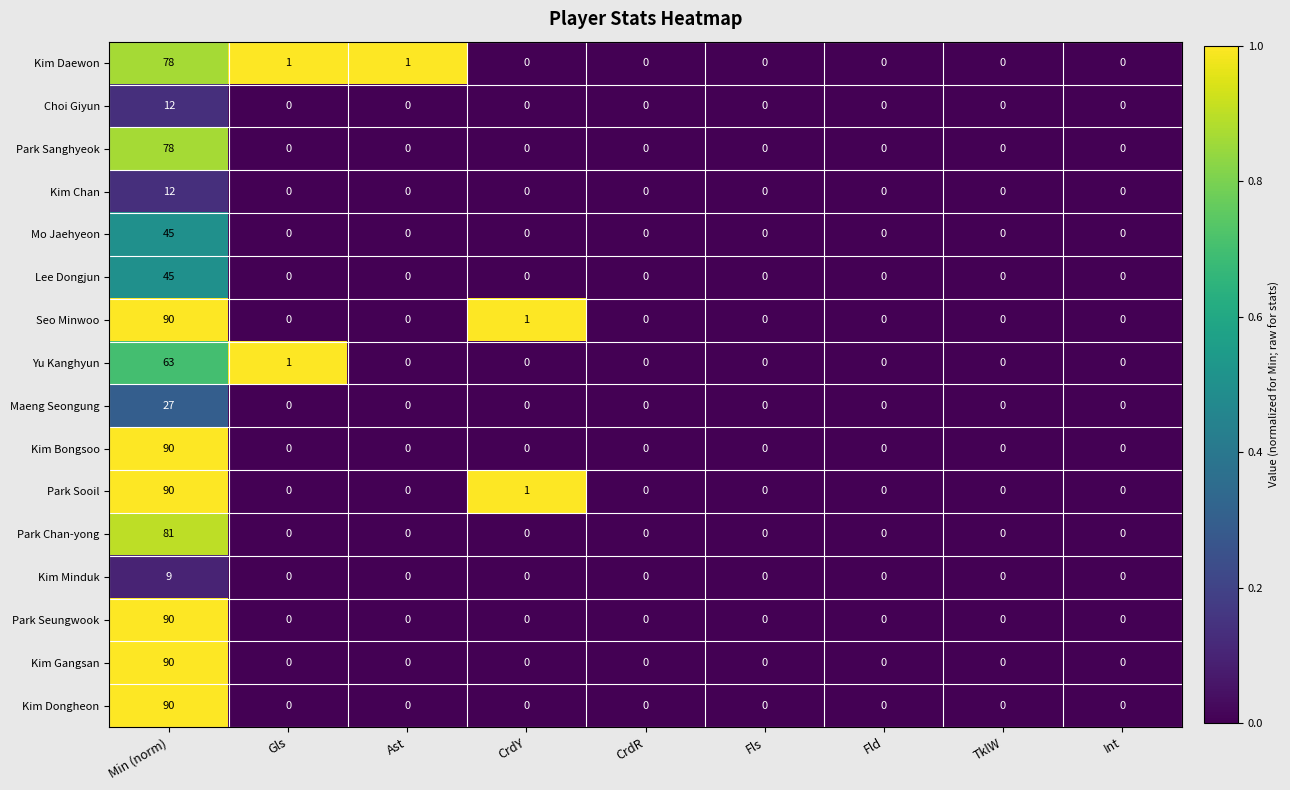

Which label corresponds to the largest value in the chart?

Min (norm)